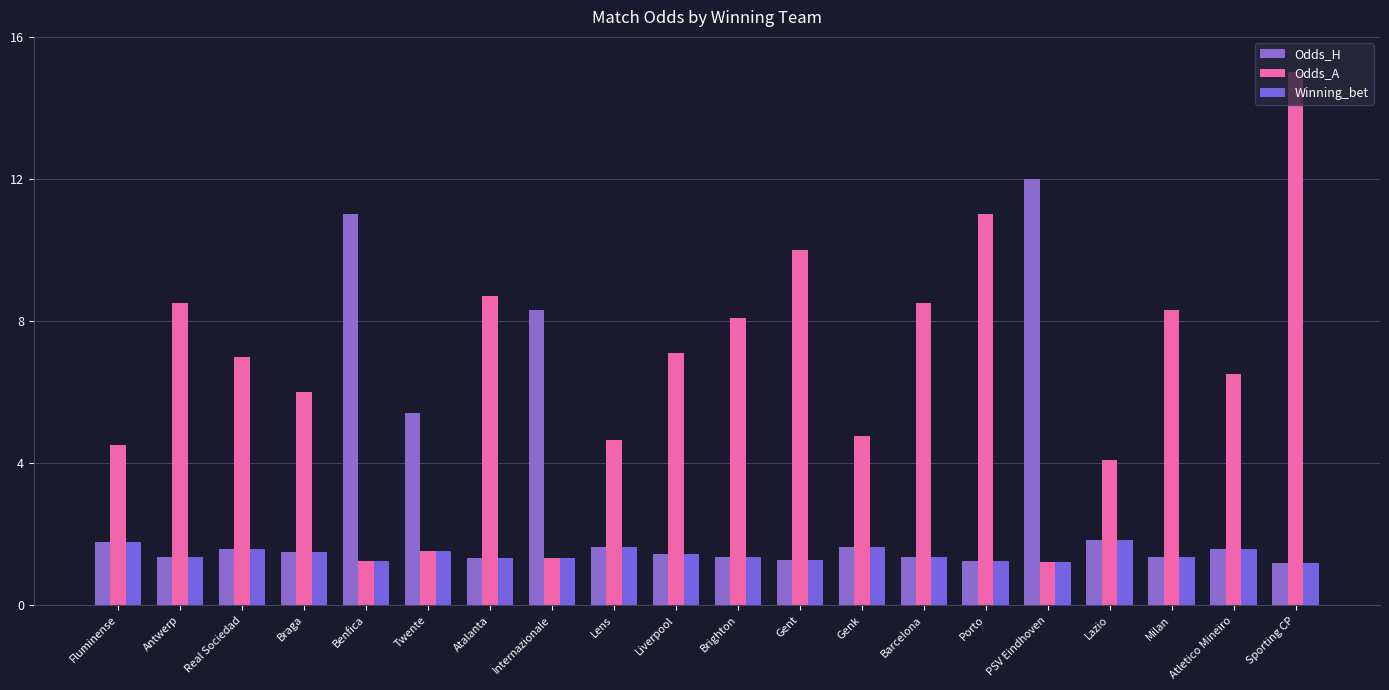

Which series has the largest range (max minus min)?

Odds_A